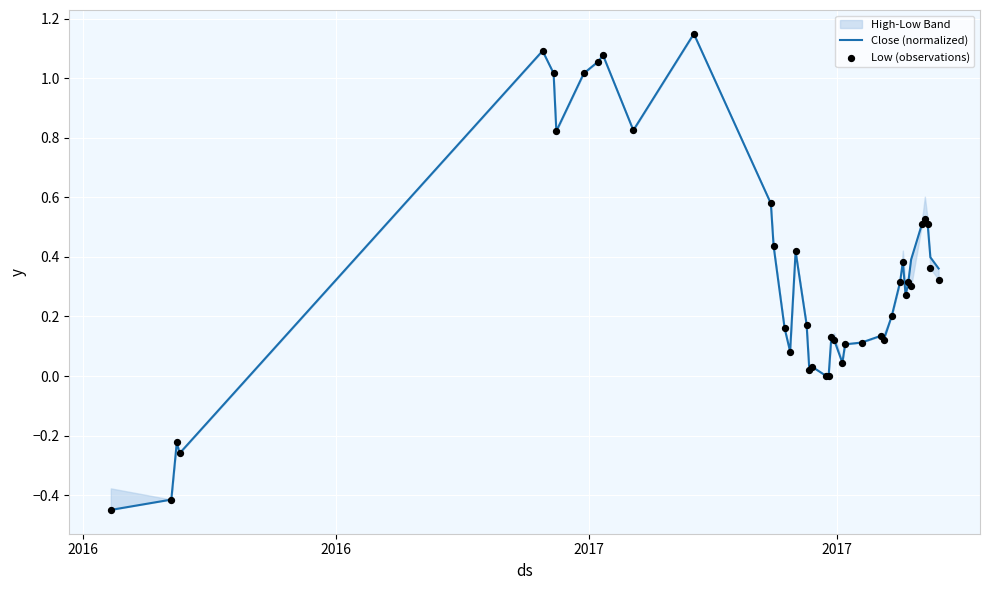

Which series reaches the minimum Y coordinate?

Close (normalized)